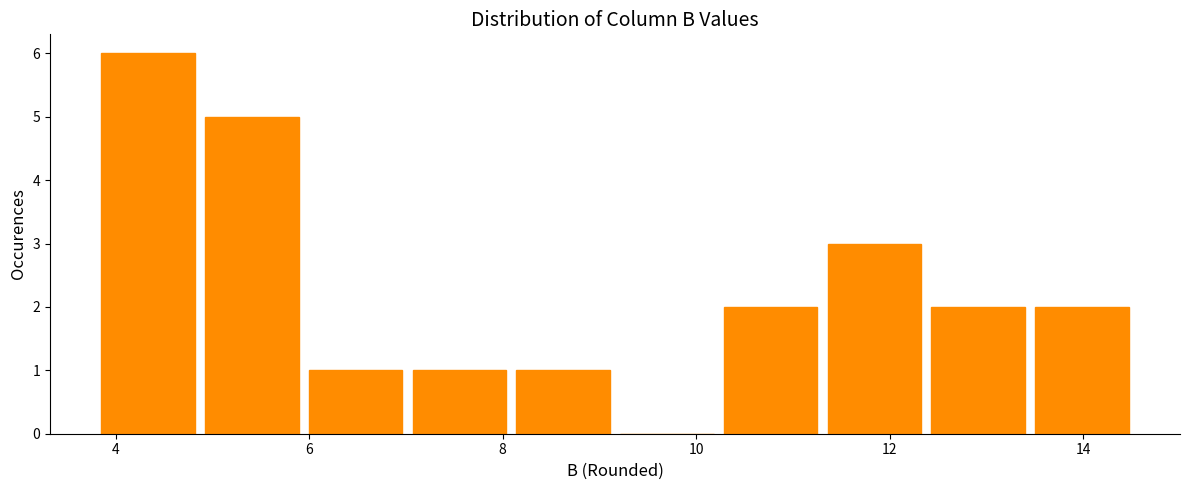

Reading left to right, transcribe this chart: for each bar, give the range it covers on the x-axis and its height. Neither the bar edges nor the heights are printed on the chart, so give them approximately, as read against the axes.

3.8 to 4.8: 6
4.8 to 6.0: 5
6.0 to 7.0: 1
7.0 to 8.0: 1
8.0 to 9.2: 1
9.2 to 10.2: 0
10.2 to 11.4: 2
11.4 to 12.4: 3
12.4 to 13.4: 2
13.4 to 14.6: 2